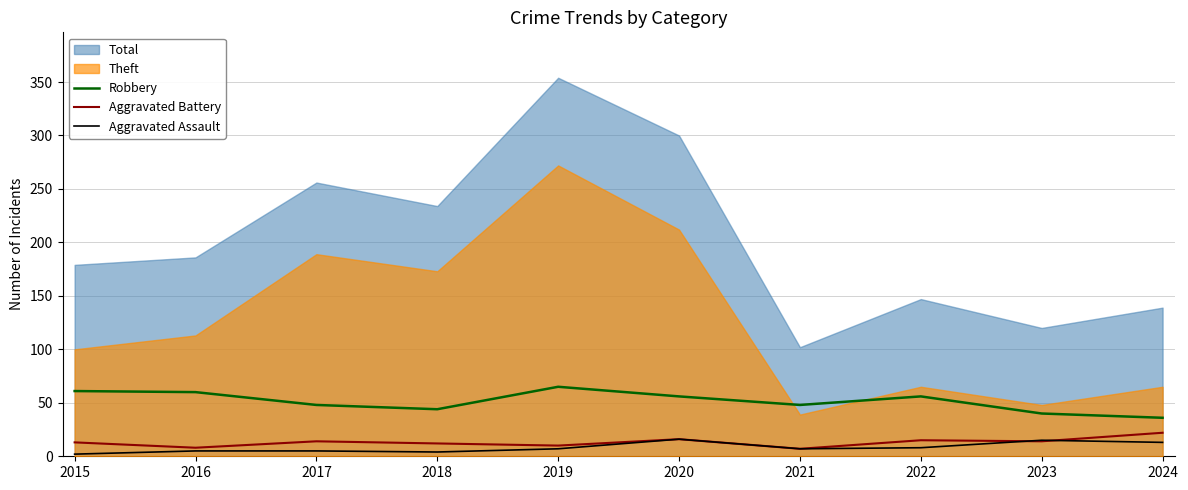

Does the chart display data point markers on the line(s)?

No